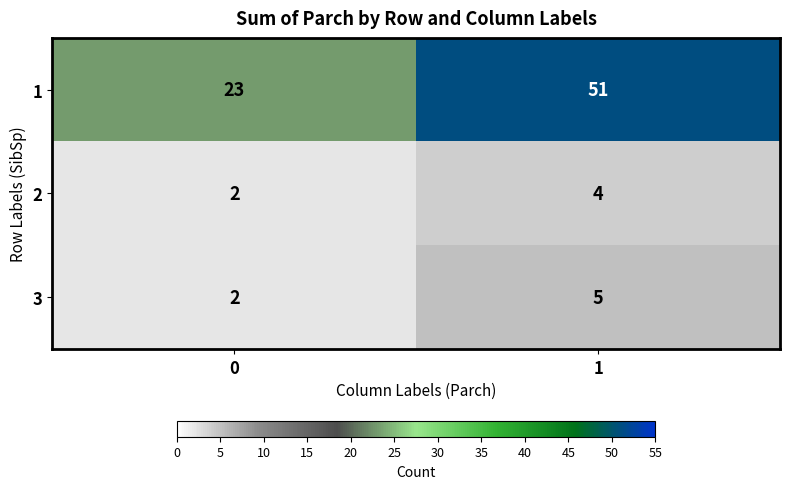

What is the difference between the highest and lowest values at 1?

47